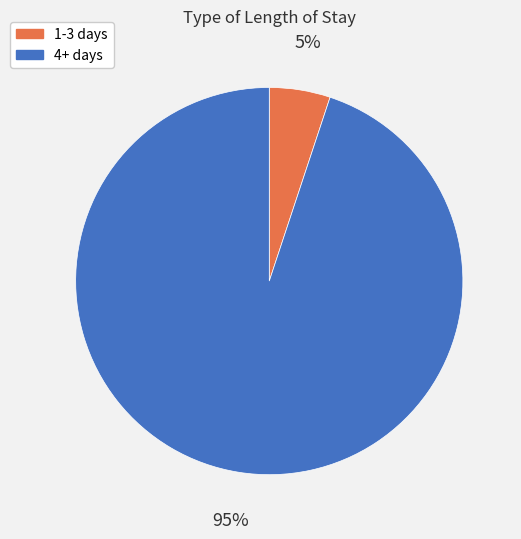

To the nearest percent, what is the average slice percentage?

50%